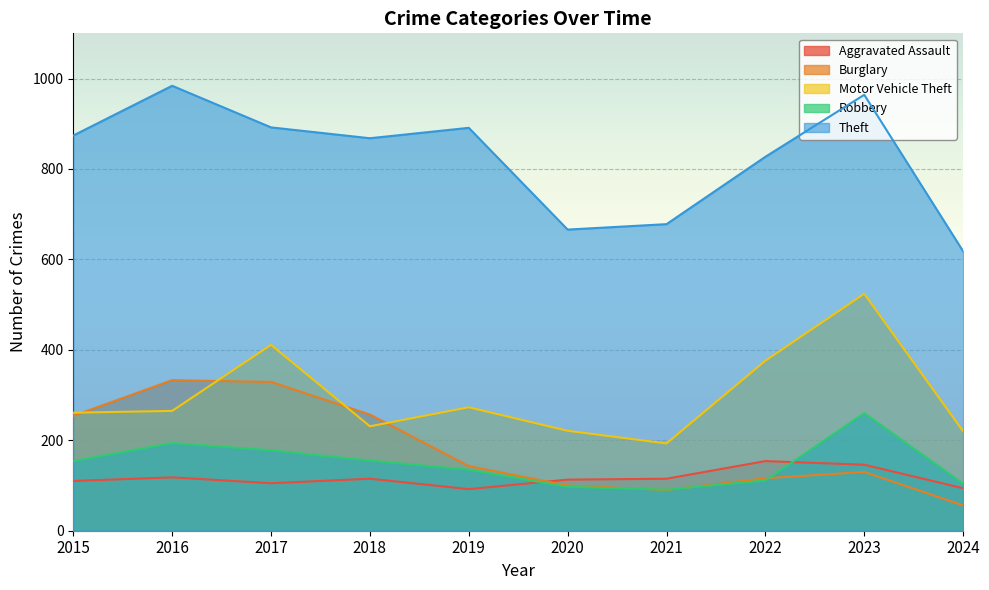

Which series ends up on top after the final intersection of Aggravated Assault and Robbery?

Robbery